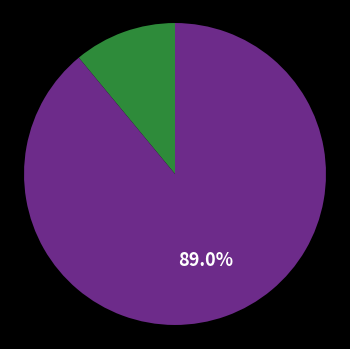

Is there any slice that represents more than half of the pie?

Yes